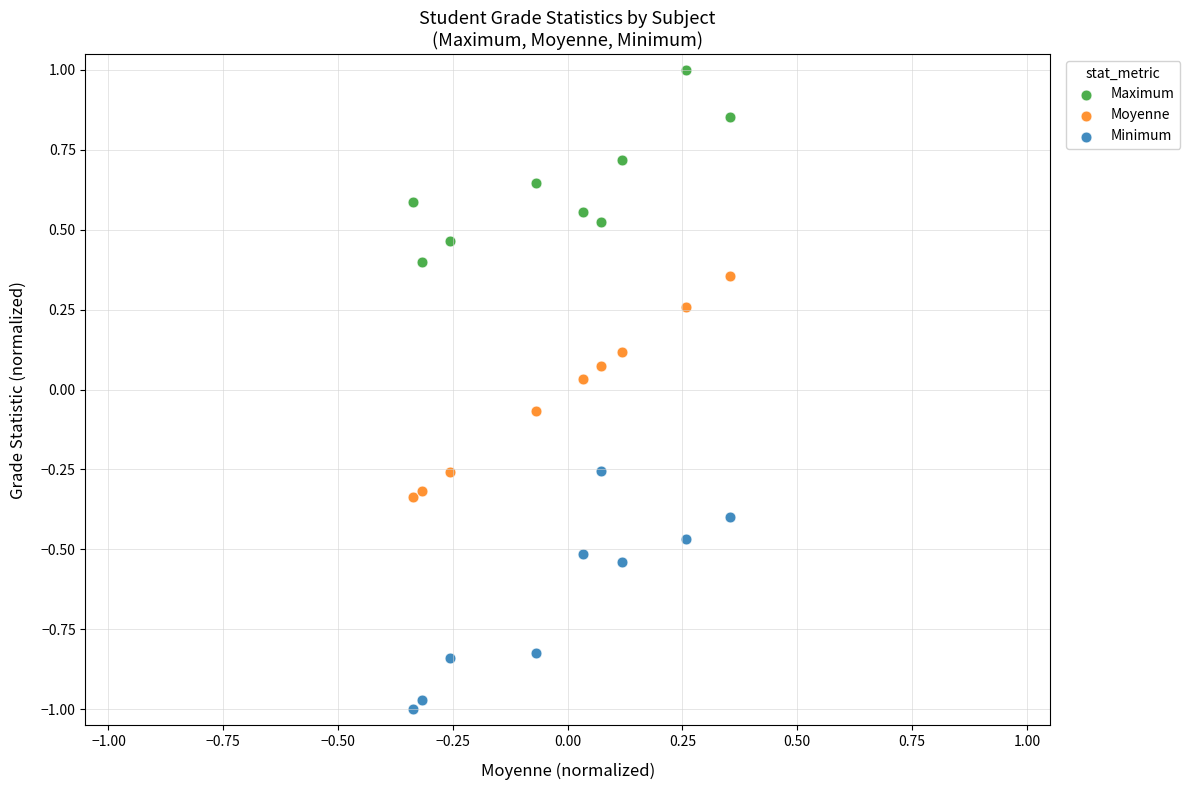

Which series reaches the maximum Y coordinate?

Maximum